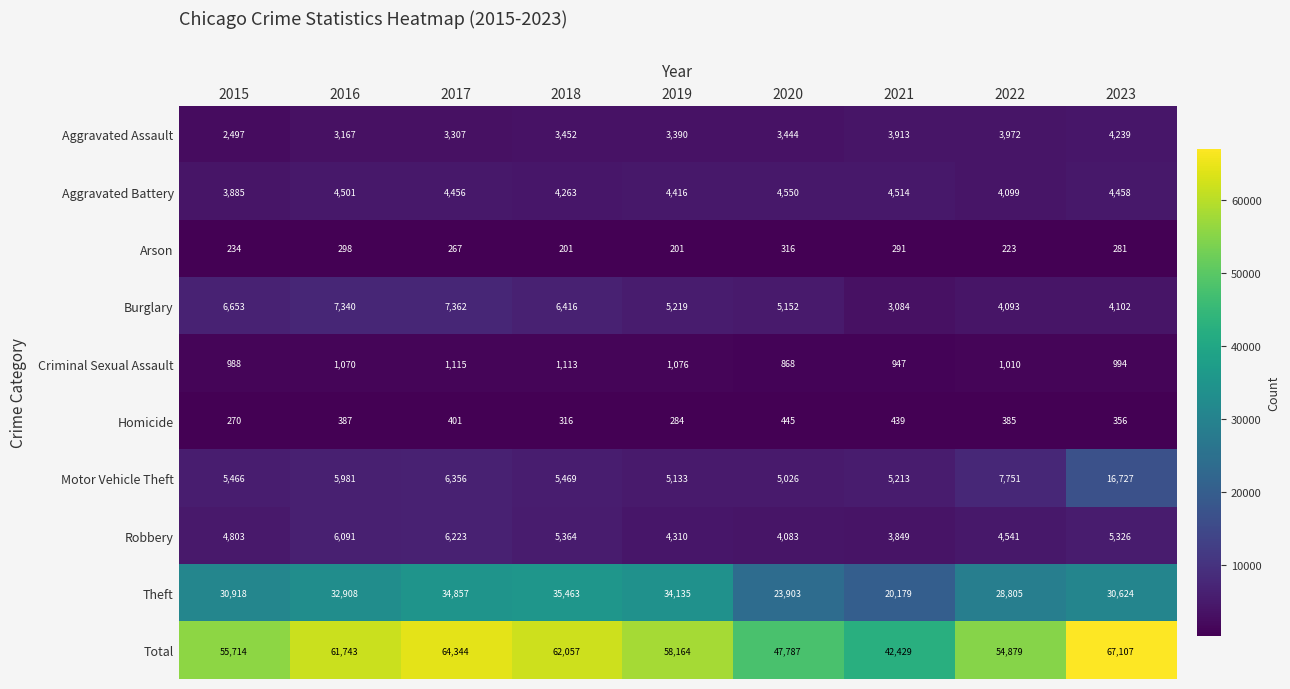

What is the spread (max minus min) of values at 2021?

42138